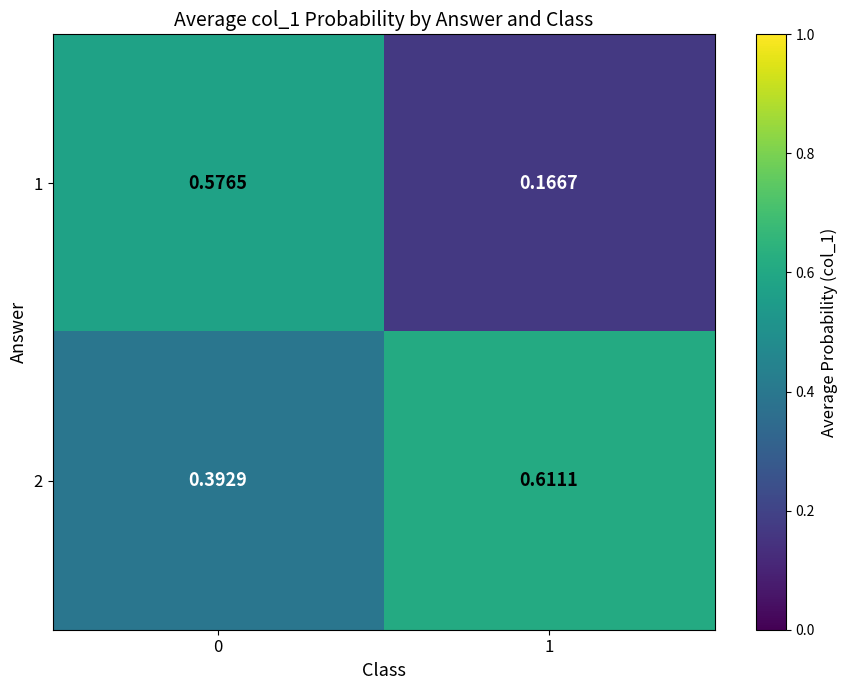

Is the value of 1 at 1 greater than the value of 2 at 0?

No